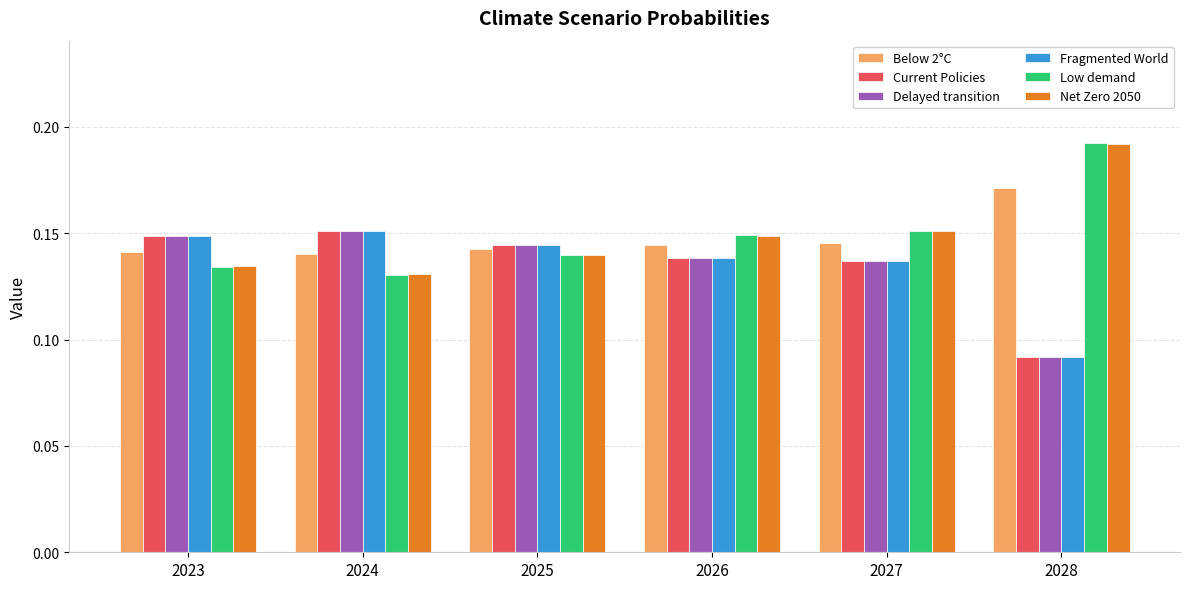

At how many categories does at least one series exceed 0?

6